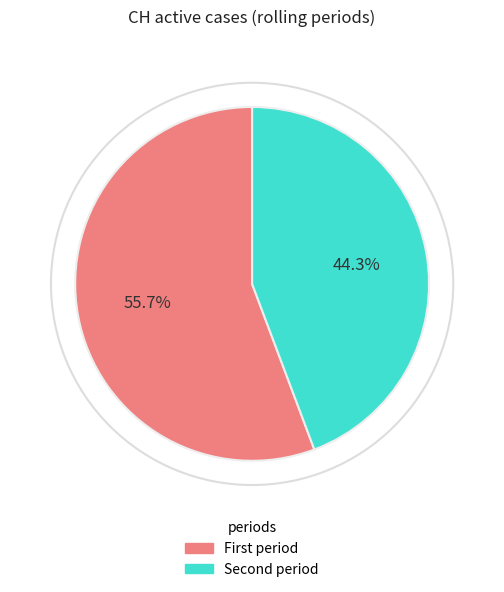

Does any single category account for the majority?

Yes